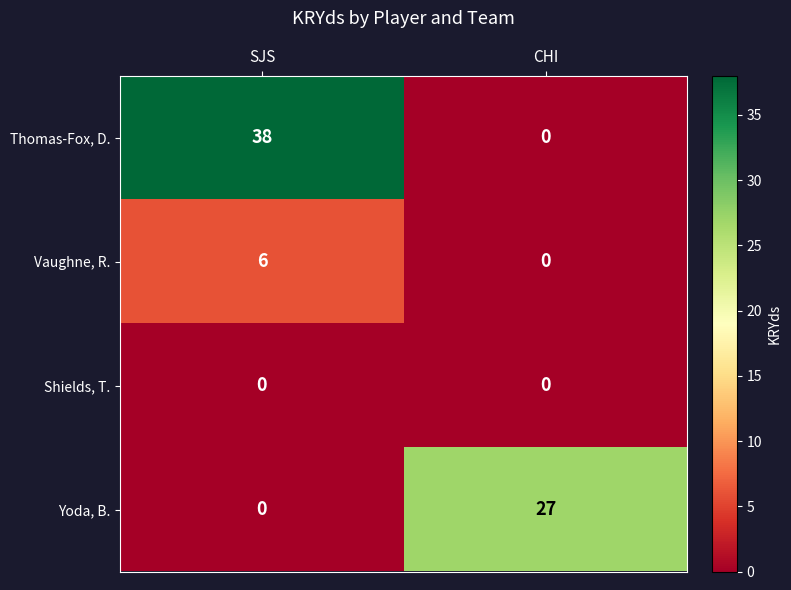

Which series has the widest spread of values?

Thomas-Fox, D.